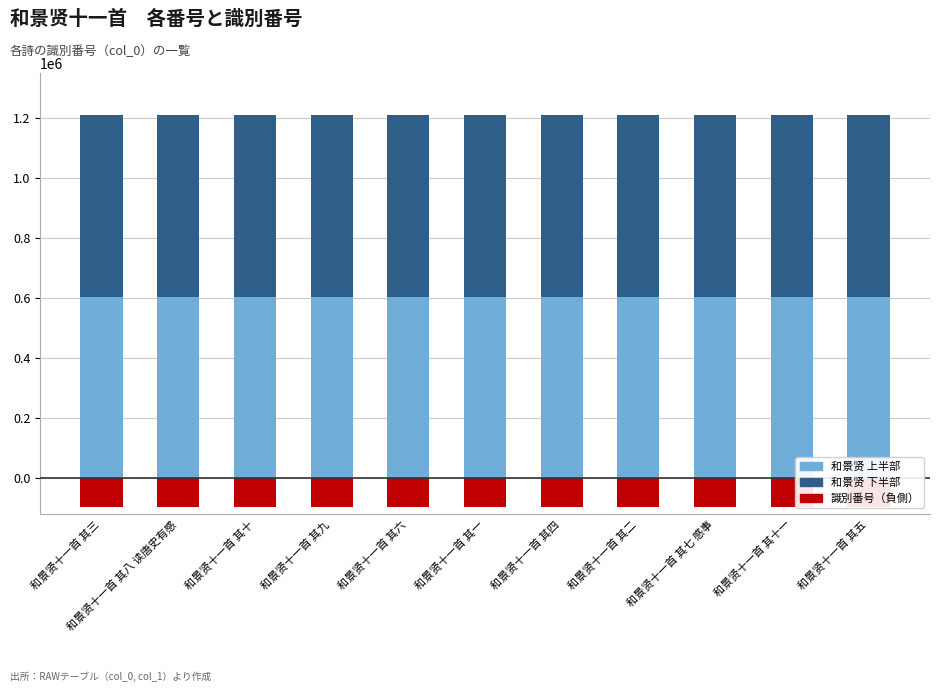

Which label corresponds to the smallest value in the chart?

和景贤十一首 其十一